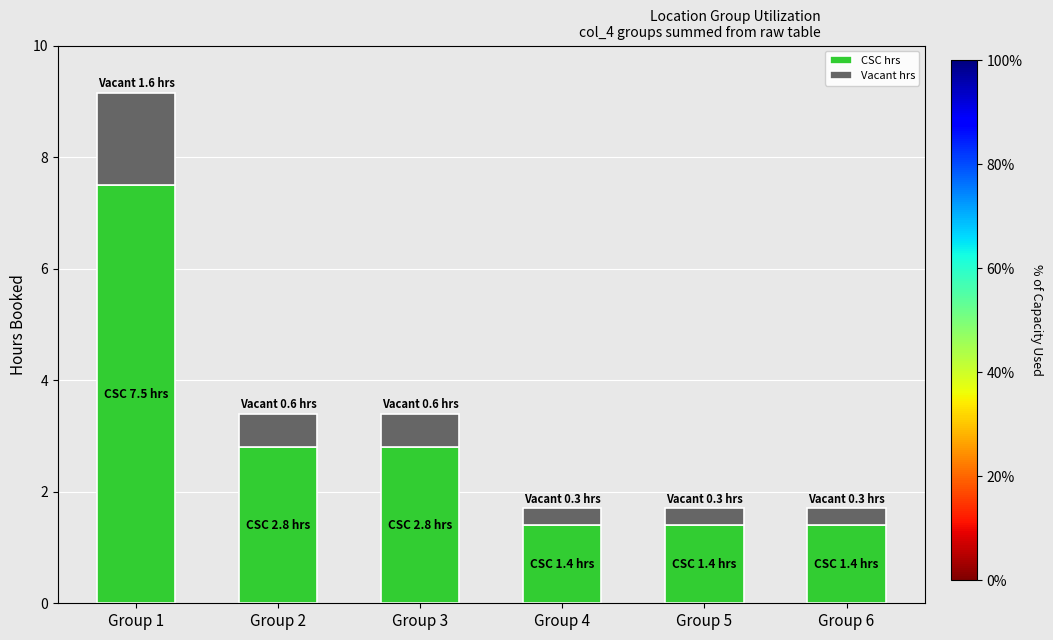

Is it true that CSC hrs equals 7.5 at Group 1?

True